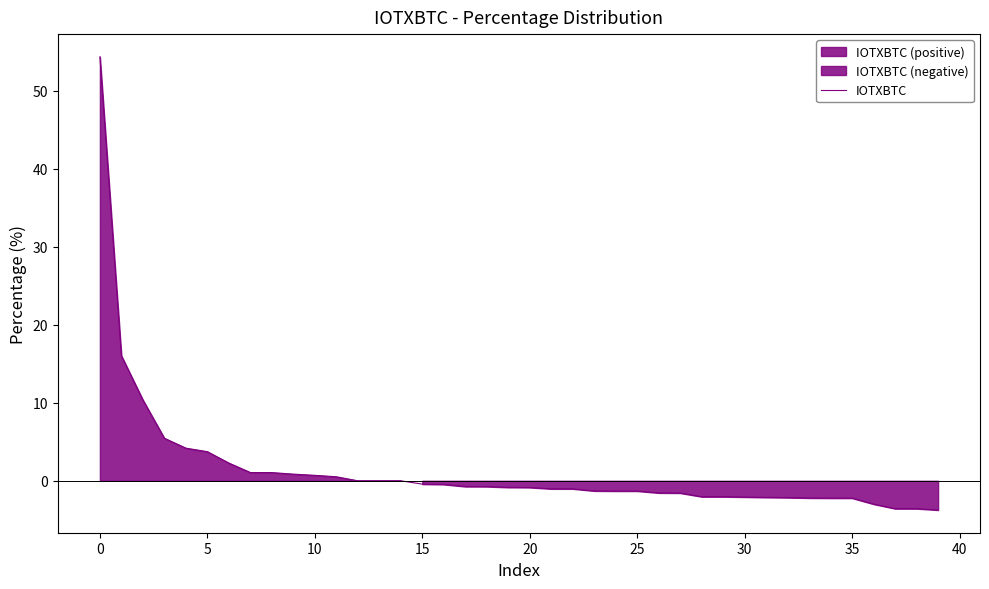

Is it true that the value at 36 is -0.6?

False